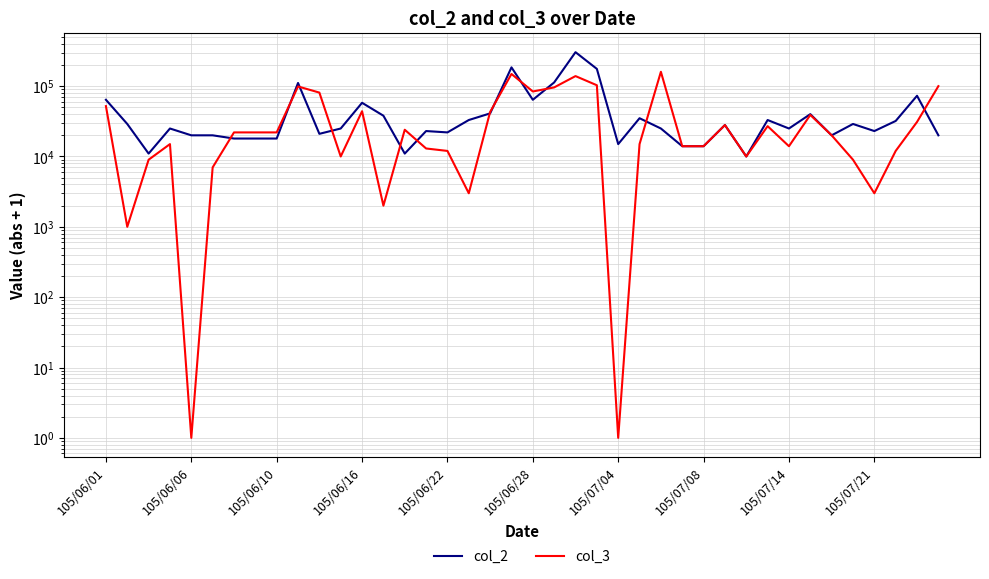

True or false: col_2 has a value of 11496 at 105/06/06.

False